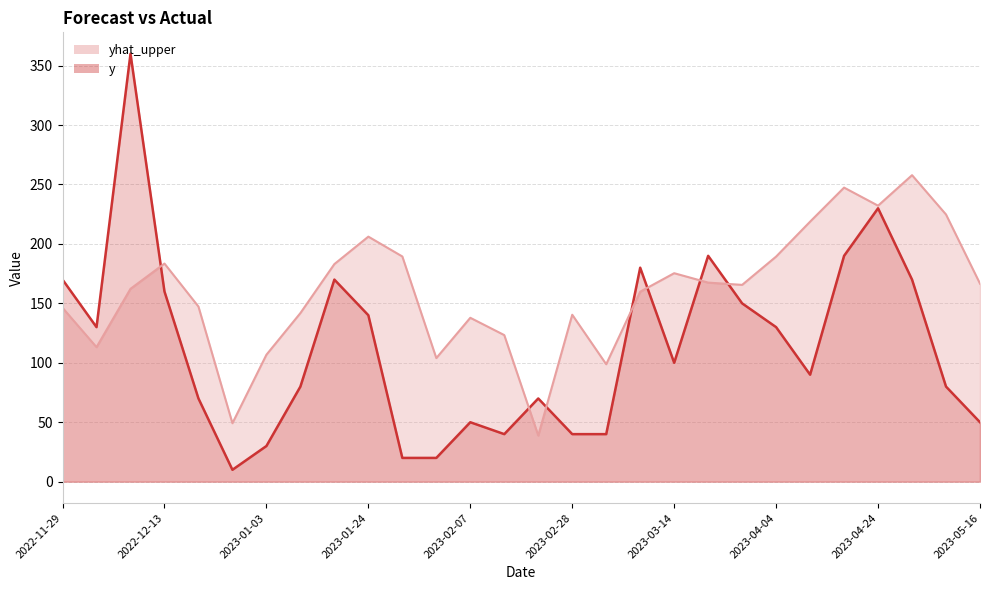

Does the chart display data point markers on the line(s)?

No